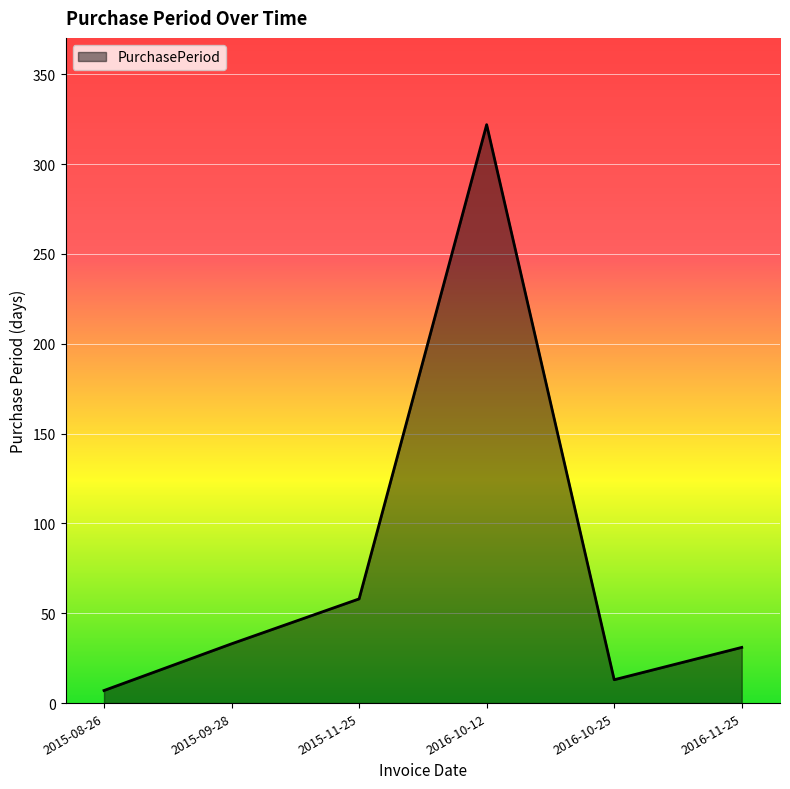

Read the value at 2015-11-25, to the nearest 50.

50